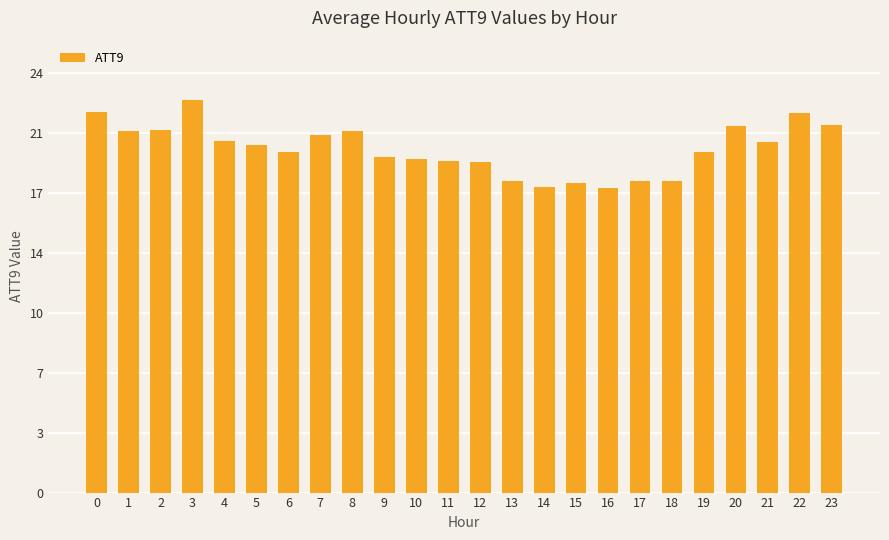

Which label corresponds to the smallest value in the chart?

16